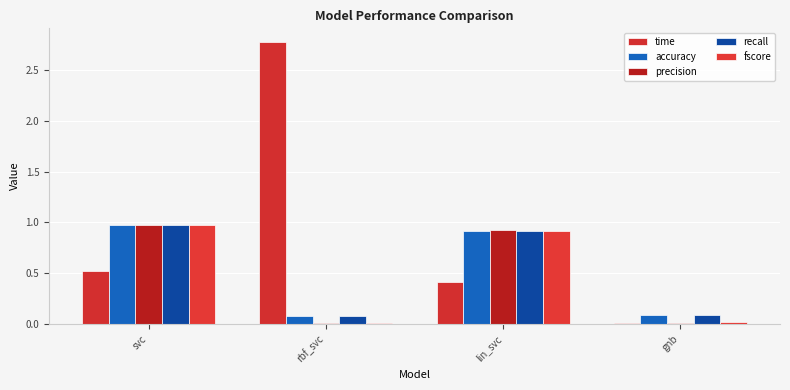

What is the sum of the recall values at rbf_svc and gnb?

0.2